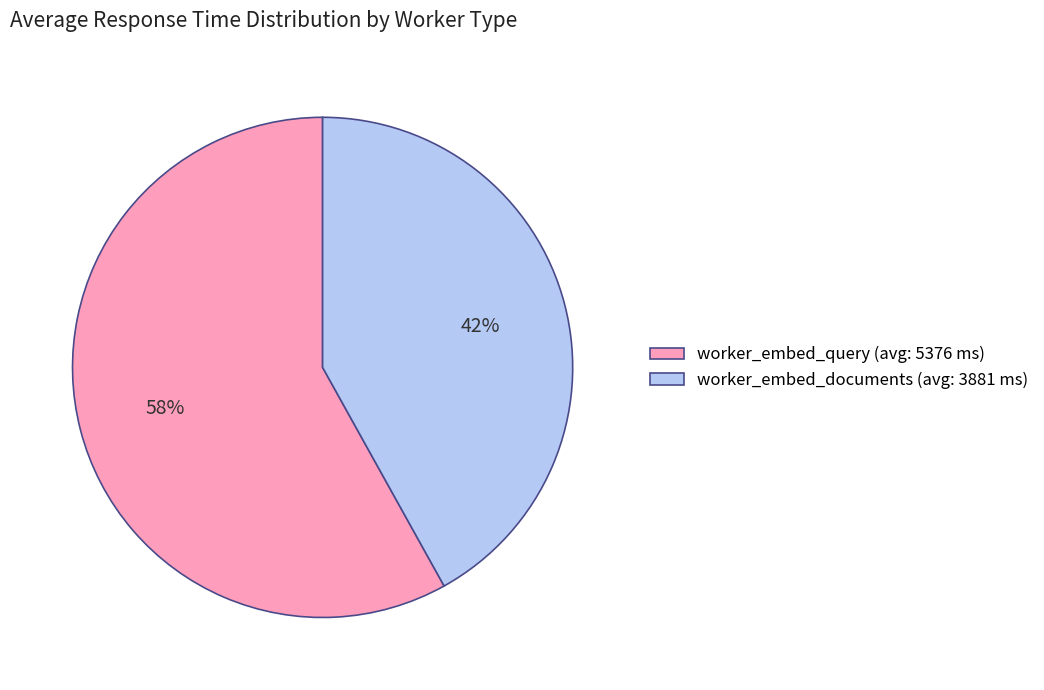

Rank the categories by value from lowest to highest.

worker_embed_documents, worker_embed_query